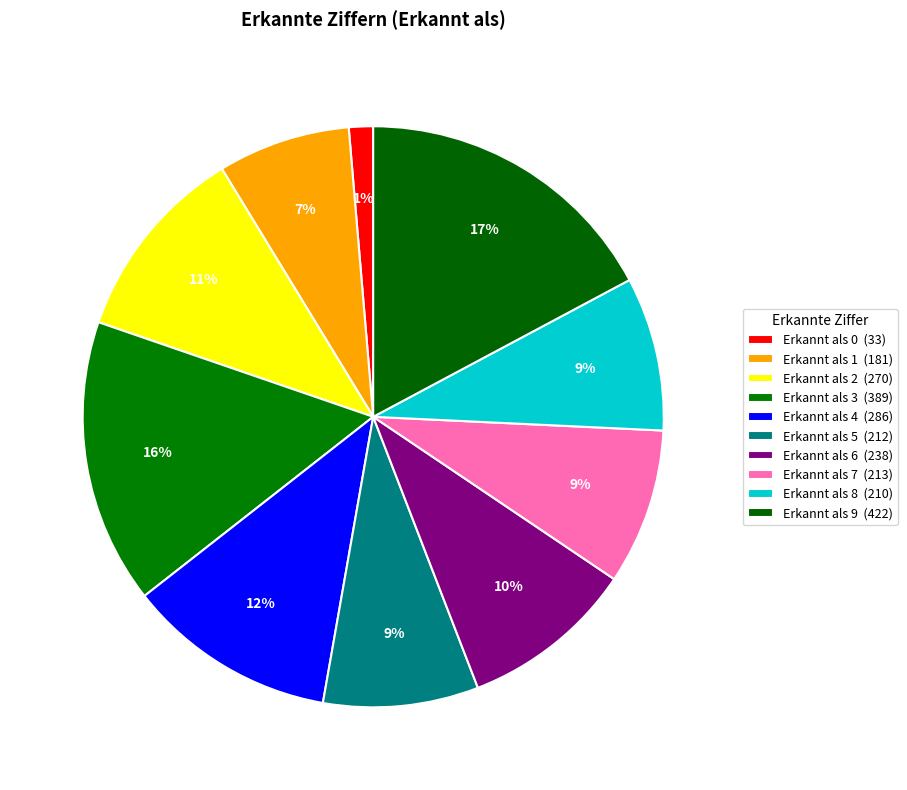

Count the number of slices in the pie.

10